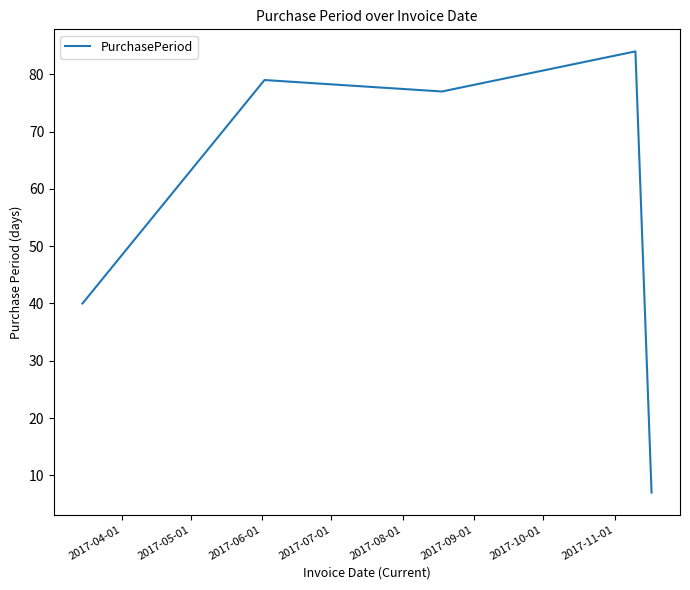

How many series are shown in this chart?

1